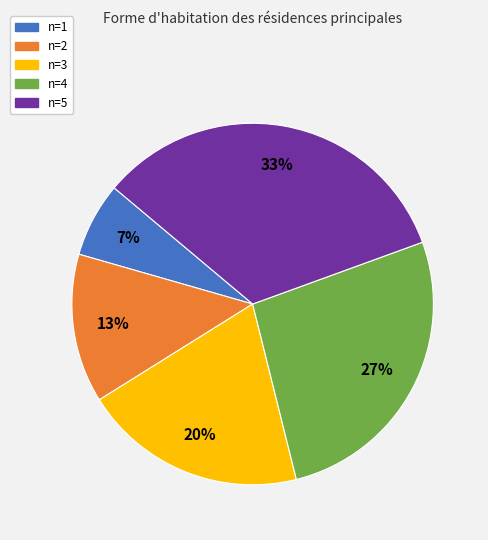

Combined, do n=4 and n=1 account for over 50%?

No